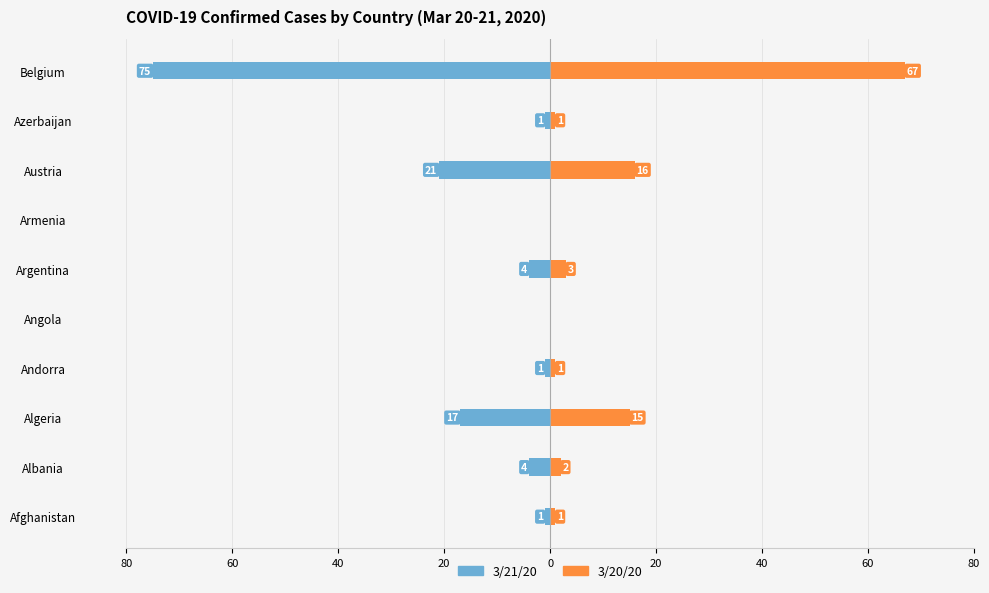

What is the value of the 3/20/20 bar at the 2nd from the left?

2